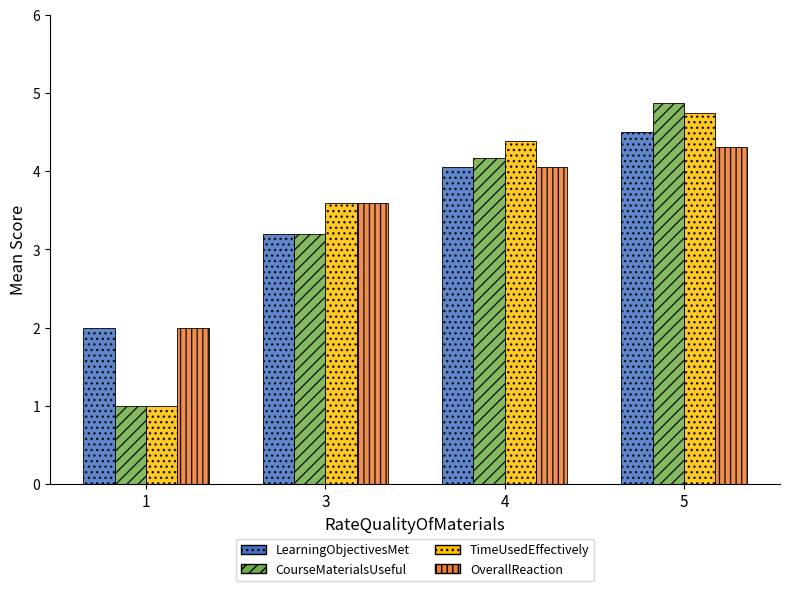

What is the value of the LearningObjectivesMet bar at the 3rd from the left?

4.1